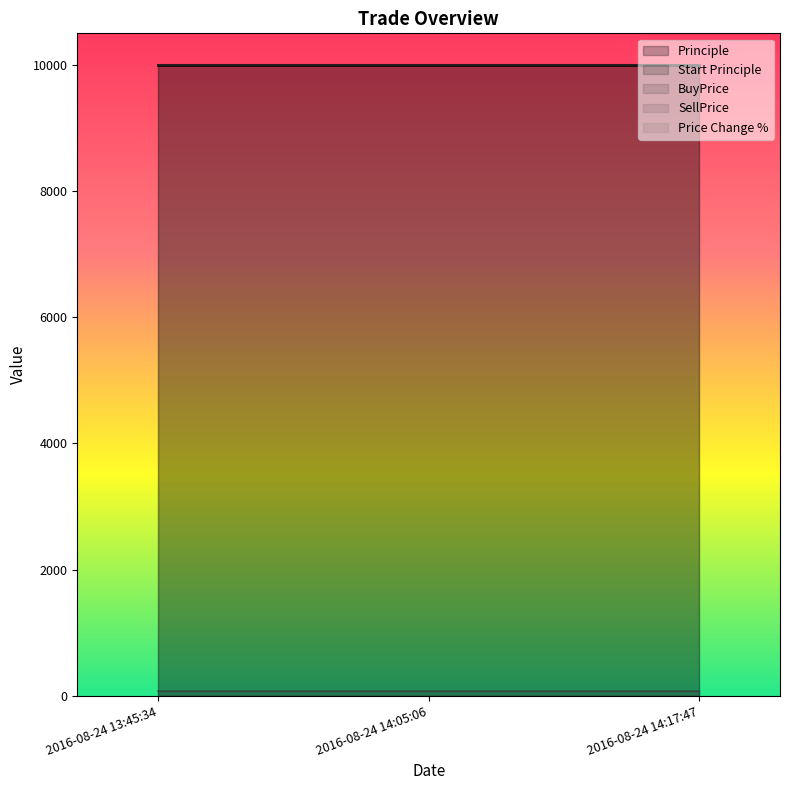

At which label does Principle reach its peak?

2016-08-24 13:45:34